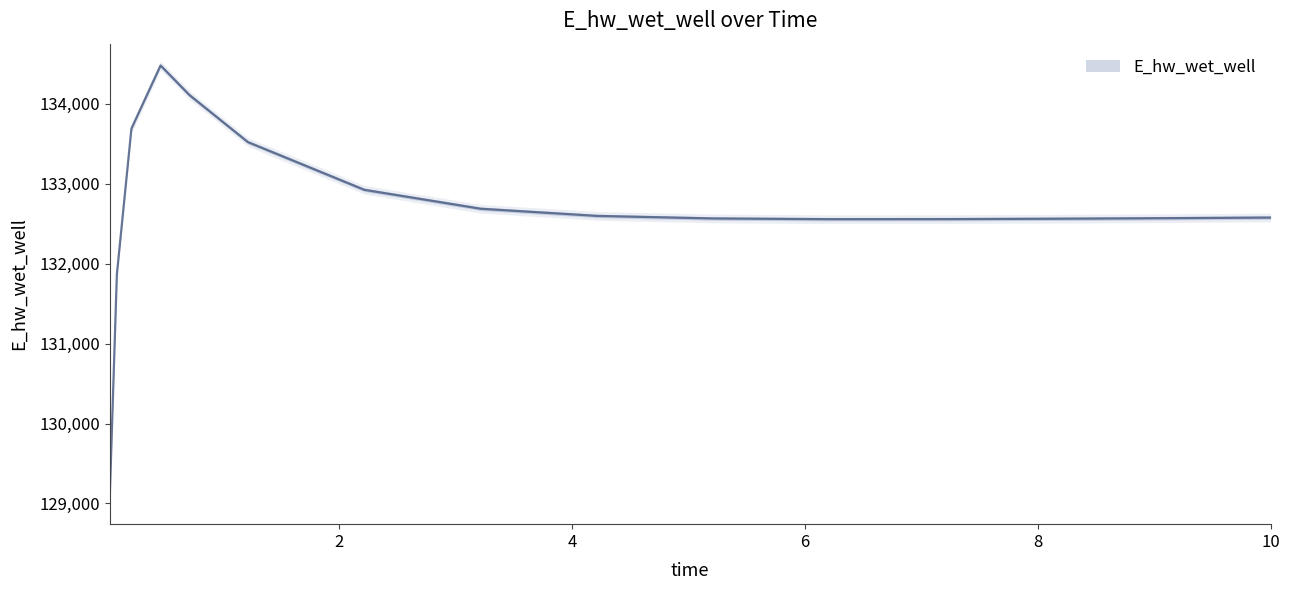

Rank the categories by value from lowest to highest.

0.03125, 0.09375, 6.21875, 7.21875, 8.21875, 5.21875, 9.21875, 10.0, 4.21875, 3.21875, 2.21875, 1.21875, 0.21875, 0.71875, 0.46875